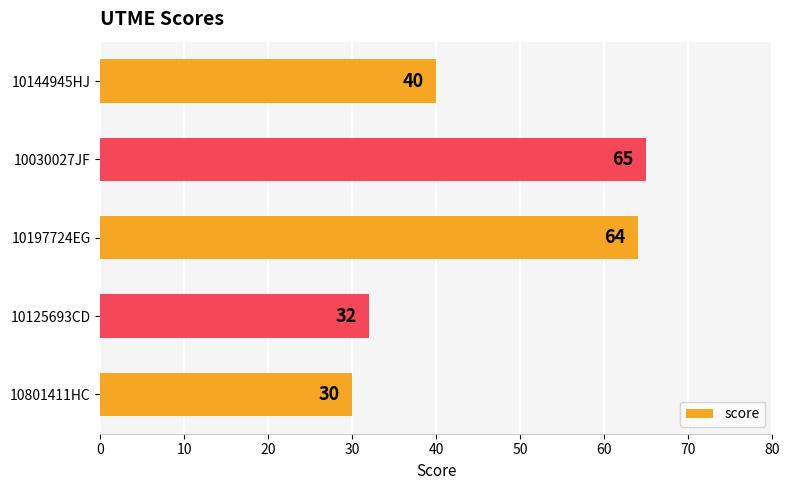

What is the greatest value displayed?

65